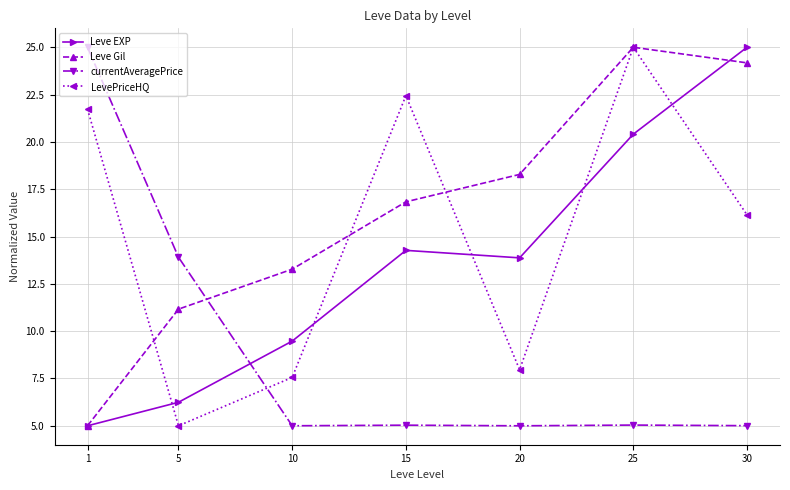

Reading left to right, list all the values displayed in this chart.

Leve EXP: 1=5.0	5=6.2	10=9.5	15=14.3	20=13.9	25=20.4	30=25.0
Leve Gil: 1=5.0	5=11.2	10=13.3	15=16.8	20=18.3	25=25.0	30=24.2
currentAveragePrice: 1=25.0	5=13.9	10=5.0	15=5.0	20=5.0	25=5.0	30=5.0
LevePriceHQ: 1=21.7	5=5.0	10=7.6	15=22.4	20=8.0	25=25.0	30=16.1